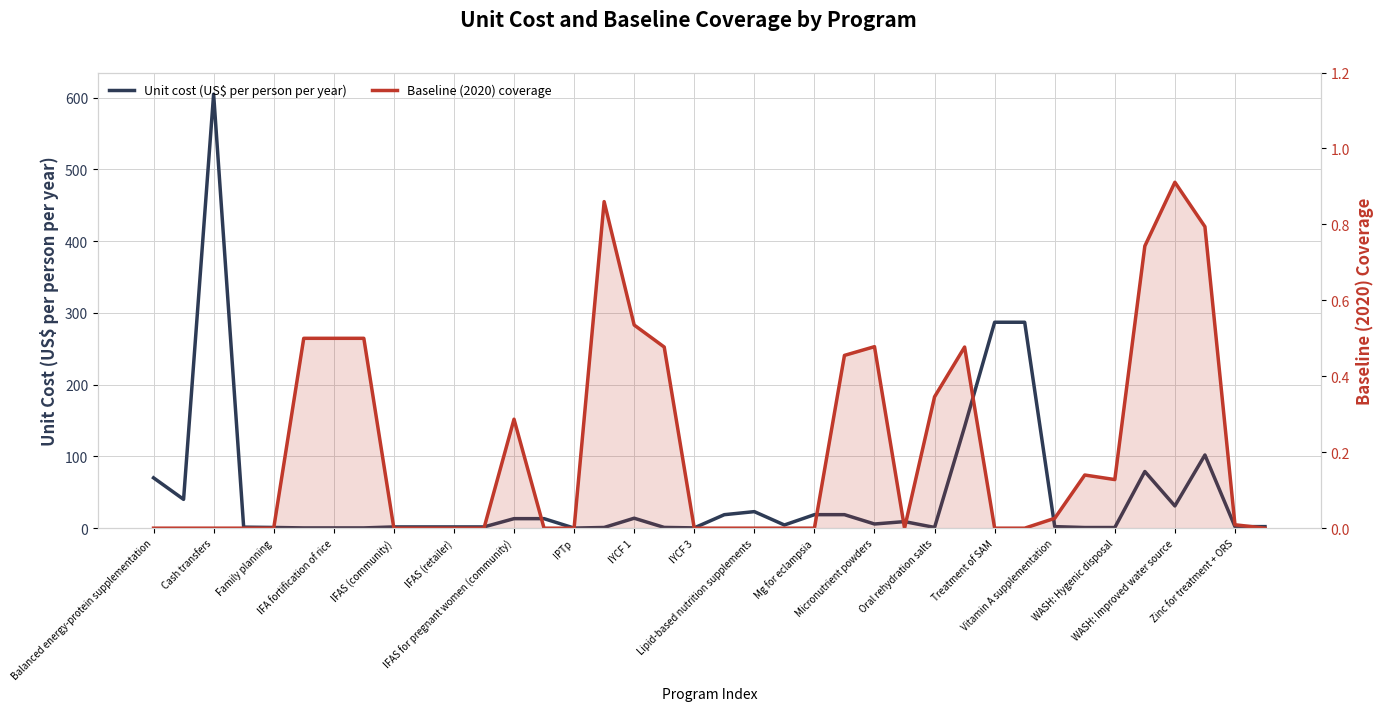

In Unit cost (US$ per person per year), how many points are higher than both neighbors (excluding endpoints)?

7